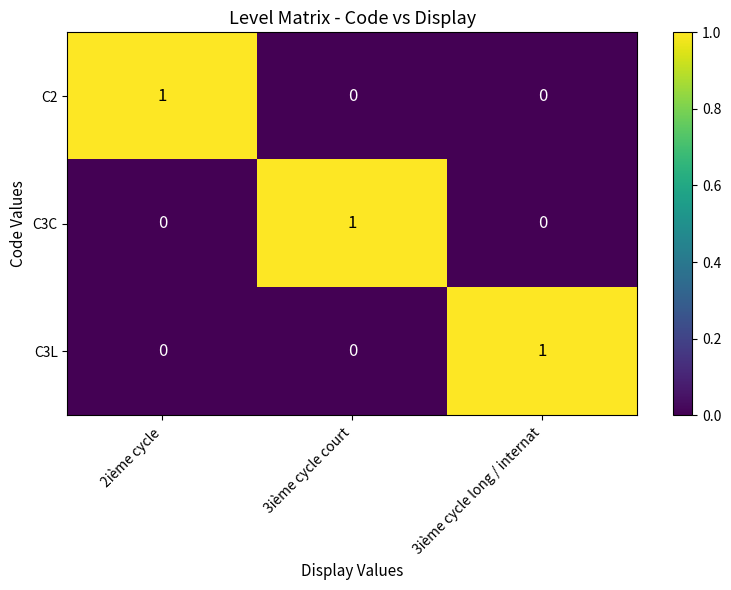

Count the C3C values in the range 0 to 1.

3